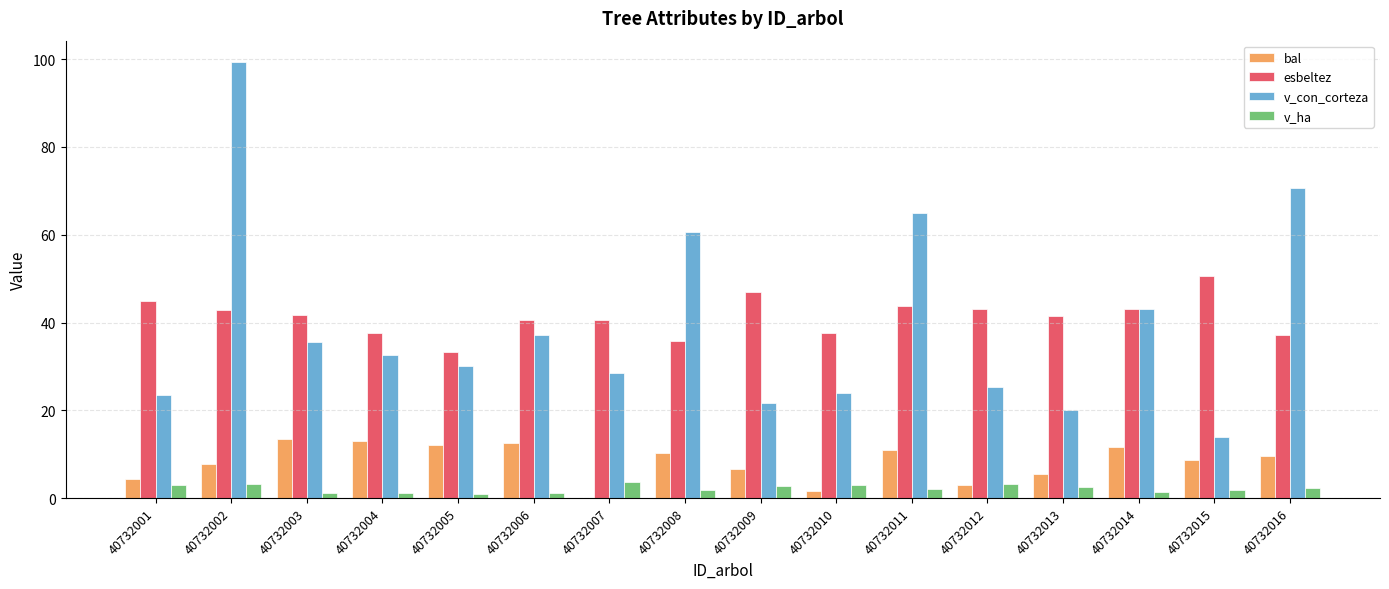

What is the maximum value shown in the chart?

99.3